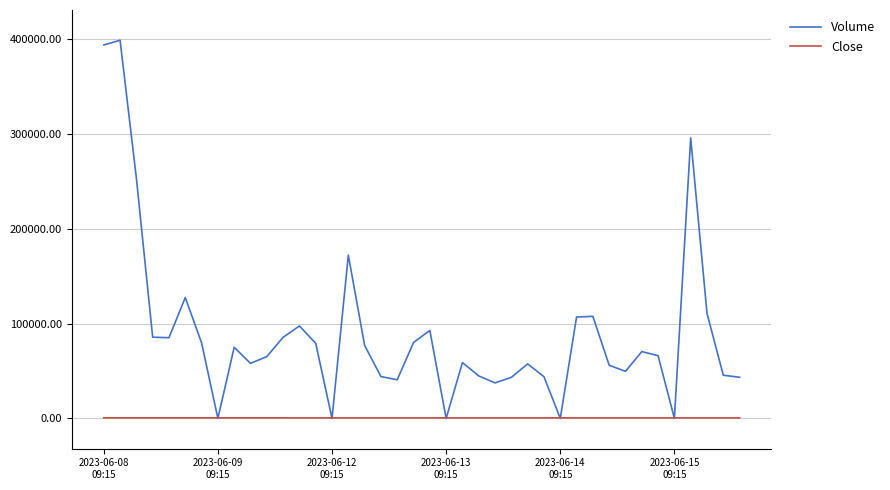

What is the highest value of the Volume series?

398489.0